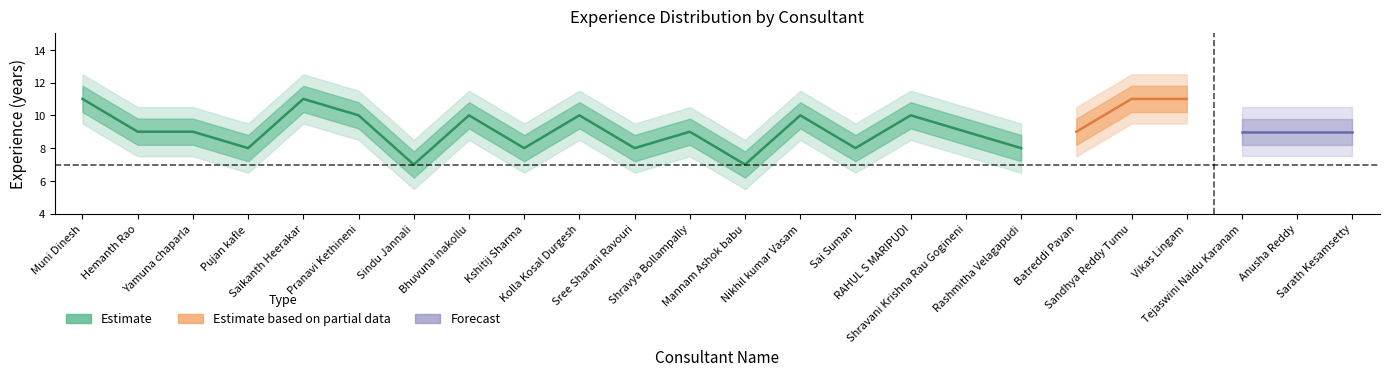

Reading left to right, what are all the values shown in this chart?

Estimate: Muni Dinesh=11.0	Hemanth Rao=9.0	Yamuna chaparla=9.0	Pujan kafle=8.0	Saikanth Heerakar=11.0	Pranavi Kethineni=10.0	Sindu Jannali=7.0	Bhuvuna inakollu=10.0	Kshitij Sharma=8.0	Kolla Kosal Durgesh=10.0	Sree Sharani Ravouri=8.0	Shravya Bollampally=9.0	Mannam Ashok babu=7.0	Nikhil kumar Vasam=10.0	Sai Suman=8.0	RAHUL S MARIPUDI=10.0	Shravani Krishna Rau Gogineni=9.0	Rashmitha Velagapudi=8.0	Batreddi Pavan=9.0	Sandhya Reddy Tumu=11.0	Vikas Lingam=11.0	Tejaswini Naidu Karanam=9.0	Anusha Reddy=9.0	Sarath Kesamsetty=9.0
Estimate_upper1: Muni Dinesh=11.8	Hemanth Rao=9.8	Yamuna chaparla=9.8	Pujan kafle=8.8	Saikanth Heerakar=11.8	Pranavi Kethineni=10.8	Sindu Jannali=7.8	Bhuvuna inakollu=10.8	Kshitij Sharma=8.8	Kolla Kosal Durgesh=10.8	Sree Sharani Ravouri=8.8	Shravya Bollampally=9.8	Mannam Ashok babu=7.8	Nikhil kumar Vasam=10.8	Sai Suman=8.8	RAHUL S MARIPUDI=10.8	Shravani Krishna Rau Gogineni=9.8	Rashmitha Velagapudi=8.8	Batreddi Pavan=9.8	Sandhya Reddy Tumu=11.8	Vikas Lingam=11.8	Tejaswini Naidu Karanam=9.8	Anusha Reddy=9.8	Sarath Kesamsetty=9.8
Estimate_upper2: Muni Dinesh=12.5	Hemanth Rao=10.5	Yamuna chaparla=10.5	Pujan kafle=9.5	Saikanth Heerakar=12.5	Pranavi Kethineni=11.5	Sindu Jannali=8.5	Bhuvuna inakollu=11.5	Kshitij Sharma=9.5	Kolla Kosal Durgesh=11.5	Sree Sharani Ravouri=9.5	Shravya Bollampally=10.5	Mannam Ashok babu=8.5	Nikhil kumar Vasam=11.5	Sai Suman=9.5	RAHUL S MARIPUDI=11.5	Shravani Krishna Rau Gogineni=10.5	Rashmitha Velagapudi=9.5	Batreddi Pavan=10.5	Sandhya Reddy Tumu=12.5	Vikas Lingam=12.5	Tejaswini Naidu Karanam=10.5	Anusha Reddy=10.5	Sarath Kesamsetty=10.5
Estimate_lower1: Muni Dinesh=10.2	Hemanth Rao=8.2	Yamuna chaparla=8.2	Pujan kafle=7.2	Saikanth Heerakar=10.2	Pranavi Kethineni=9.2	Sindu Jannali=6.2	Bhuvuna inakollu=9.2	Kshitij Sharma=7.2	Kolla Kosal Durgesh=9.2	Sree Sharani Ravouri=7.2	Shravya Bollampally=8.2	Mannam Ashok babu=6.2	Nikhil kumar Vasam=9.2	Sai Suman=7.2	RAHUL S MARIPUDI=9.2	Shravani Krishna Rau Gogineni=8.2	Rashmitha Velagapudi=7.2	Batreddi Pavan=8.2	Sandhya Reddy Tumu=10.2	Vikas Lingam=10.2	Tejaswini Naidu Karanam=8.2	Anusha Reddy=8.2	Sarath Kesamsetty=8.2
Estimate_lower2: Muni Dinesh=9.5	Hemanth Rao=7.5	Yamuna chaparla=7.5	Pujan kafle=6.5	Saikanth Heerakar=9.5	Pranavi Kethineni=8.5	Sindu Jannali=5.5	Bhuvuna inakollu=8.5	Kshitij Sharma=6.5	Kolla Kosal Durgesh=8.5	Sree Sharani Ravouri=6.5	Shravya Bollampally=7.5	Mannam Ashok babu=5.5	Nikhil kumar Vasam=8.5	Sai Suman=6.5	RAHUL S MARIPUDI=8.5	Shravani Krishna Rau Gogineni=7.5	Rashmitha Velagapudi=6.5	Batreddi Pavan=7.5	Sandhya Reddy Tumu=9.5	Vikas Lingam=9.5	Tejaswini Naidu Karanam=7.5	Anusha Reddy=7.5	Sarath Kesamsetty=7.5